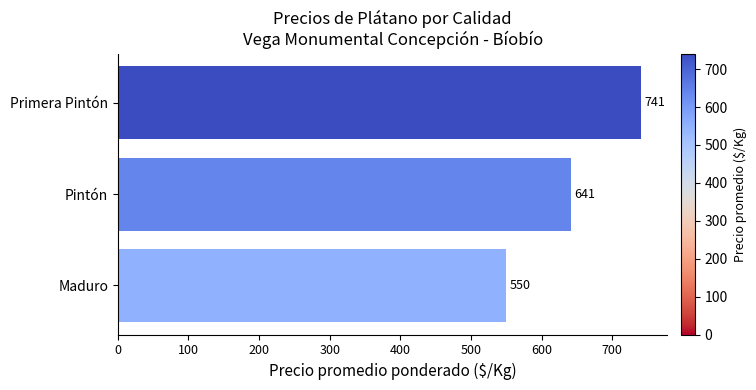

The chart shows a value of 641 at Pintón. True or false?

True